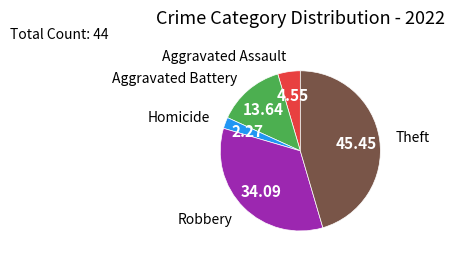

Between Homicide and Theft, which is larger?

Theft